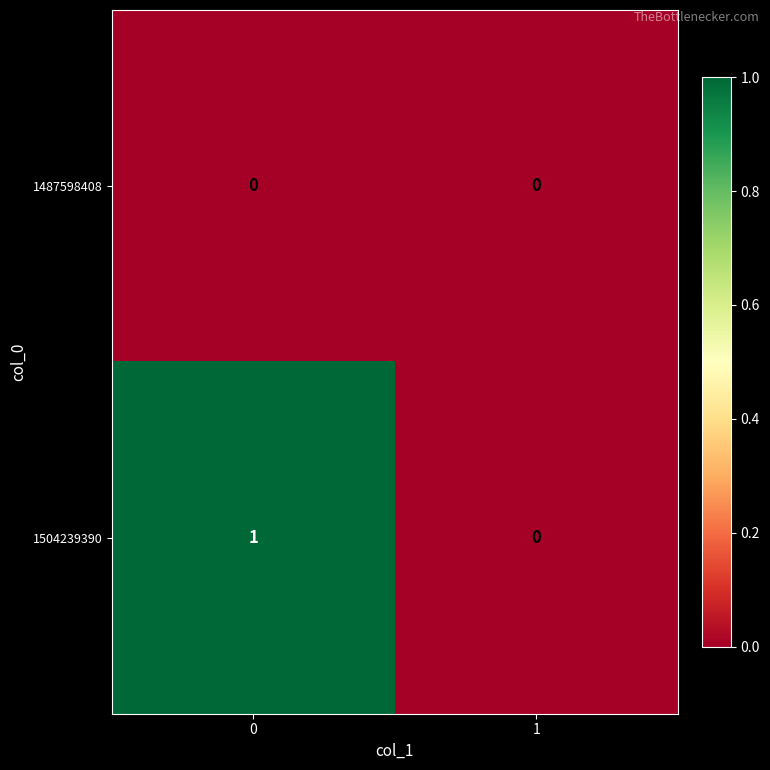

The value of 1487598408 at 0 is 0. True or false?

True